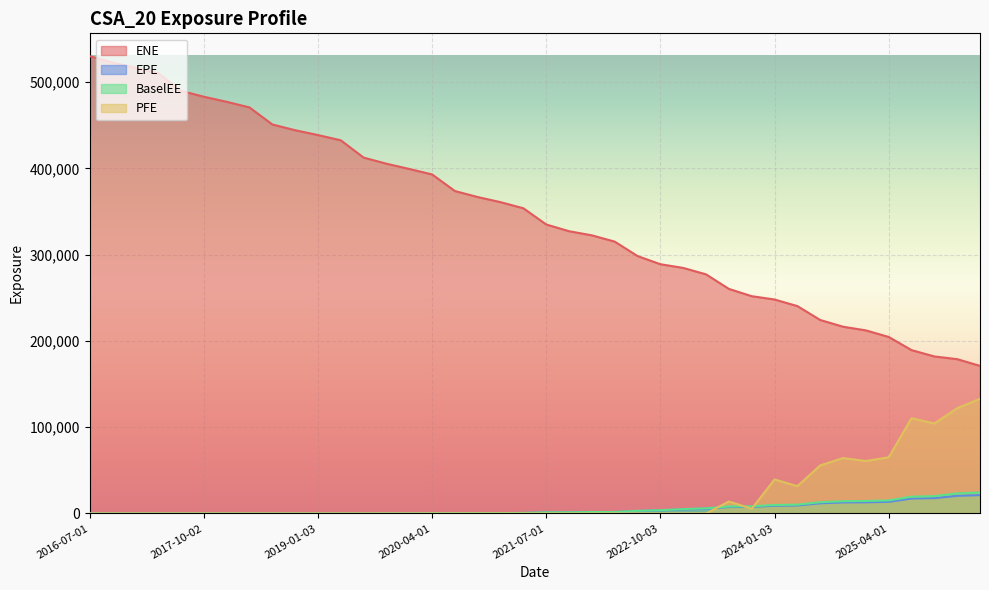

Is it true that ENE equals 444378.0 at 2018-10-01?

True